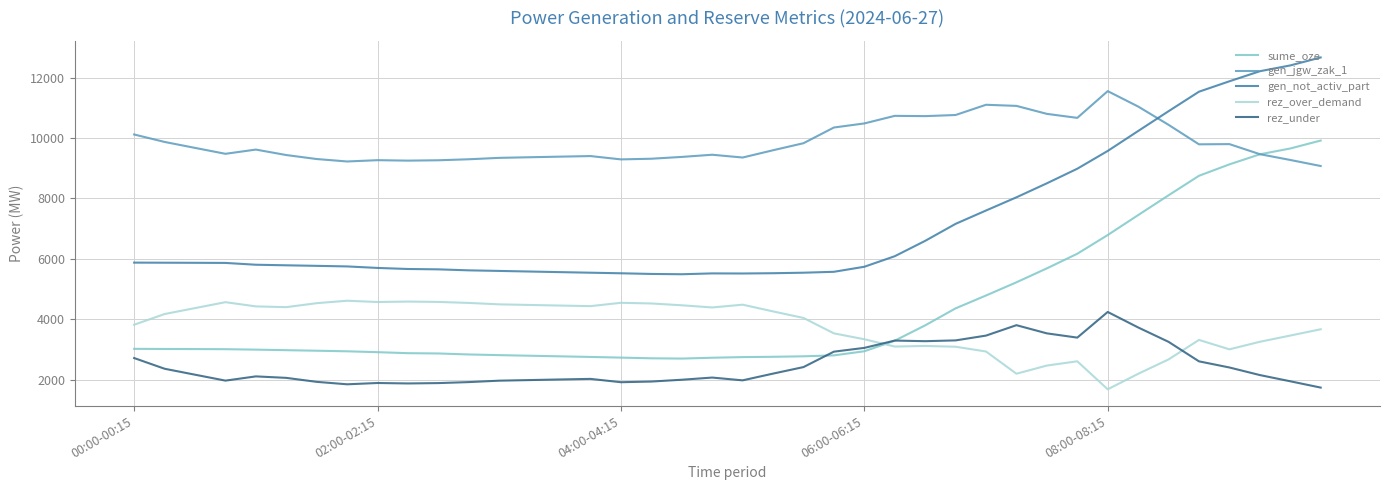

Which series has the largest total across all categories?

gen_jgw_zak_1